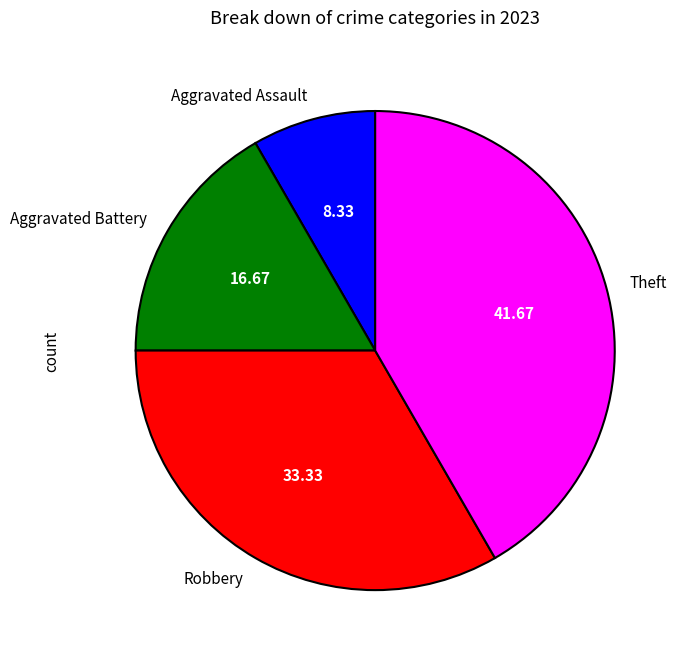

Does Theft account for over 50% of the chart?

No